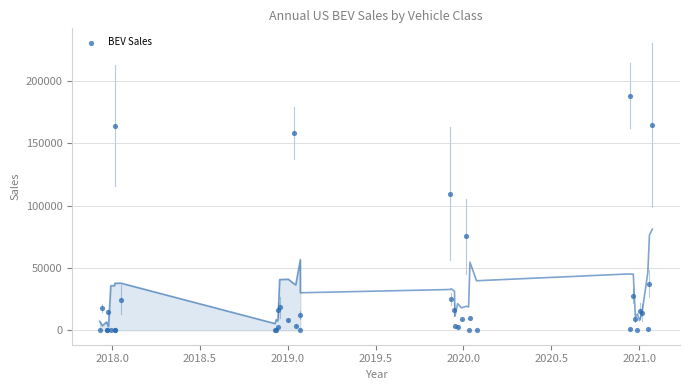

What Y value in the scatter plot is closest to 94200?

109589